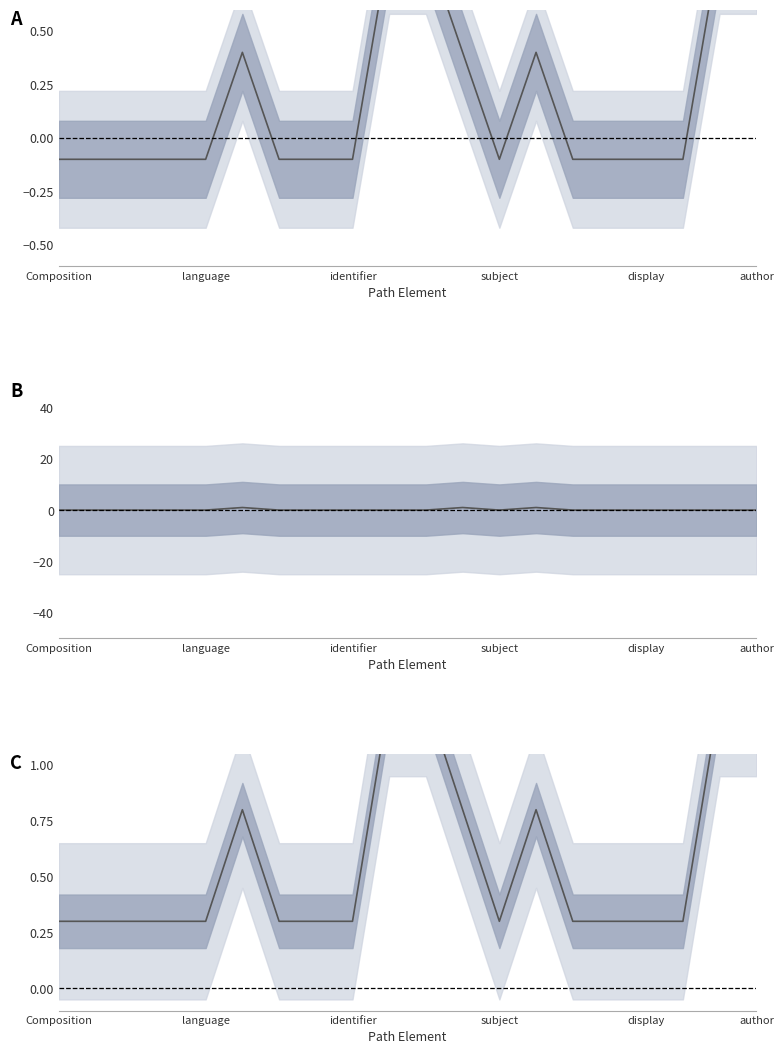

At which label is Base Min closest to 0?

Composition